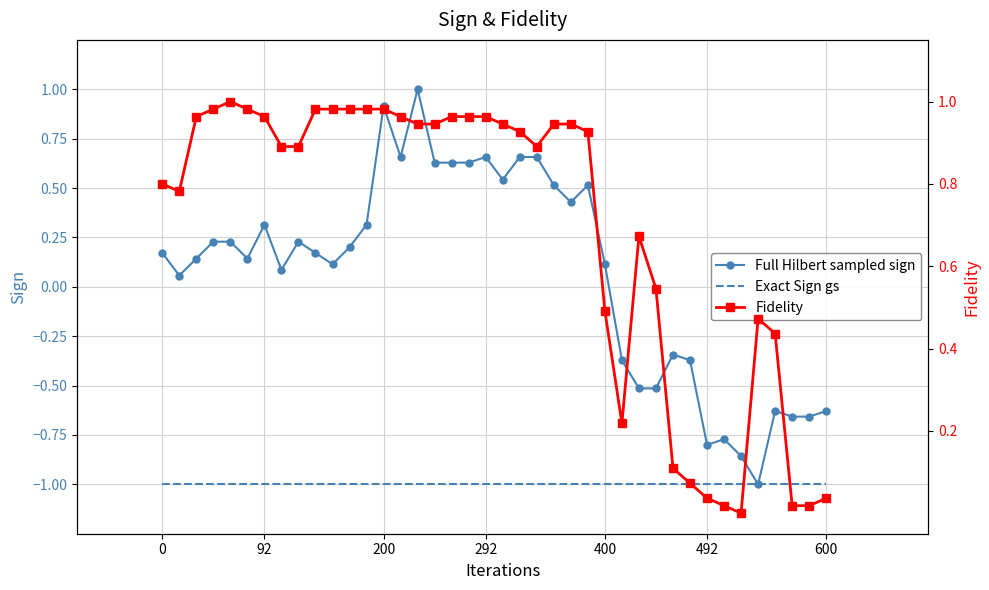

Is the value of Full Hilbert sampled sign at 35 greater than the value of Exact Sign gs at 38?

No